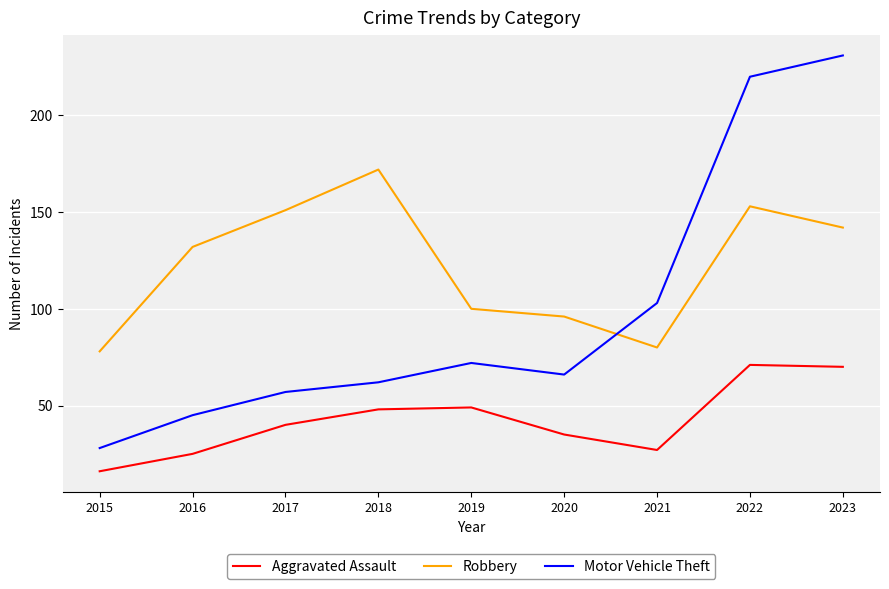

Where is the first local maximum for Motor Vehicle Theft?

2019